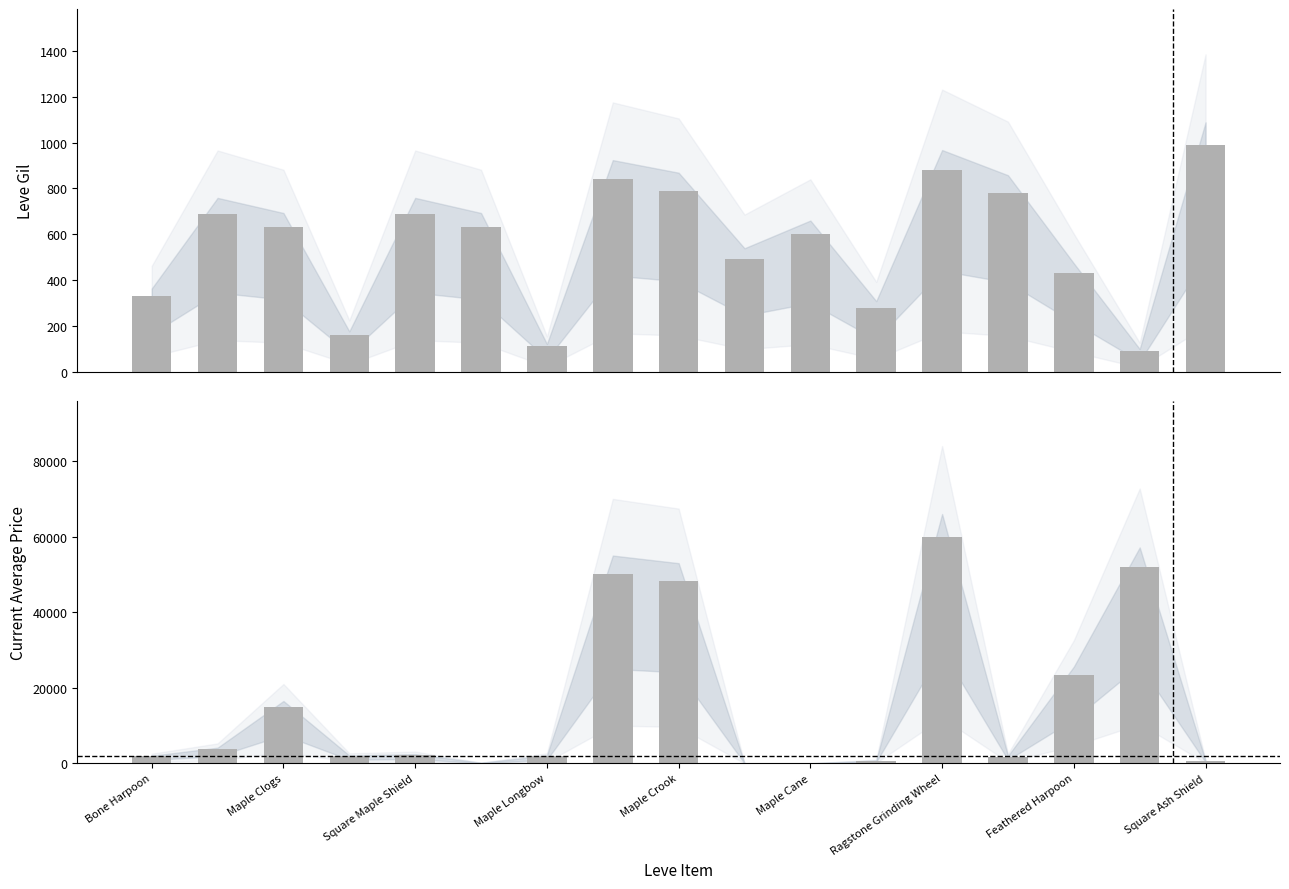

What is the change in value from Maple Clogs to Maple Shortbow?

-470